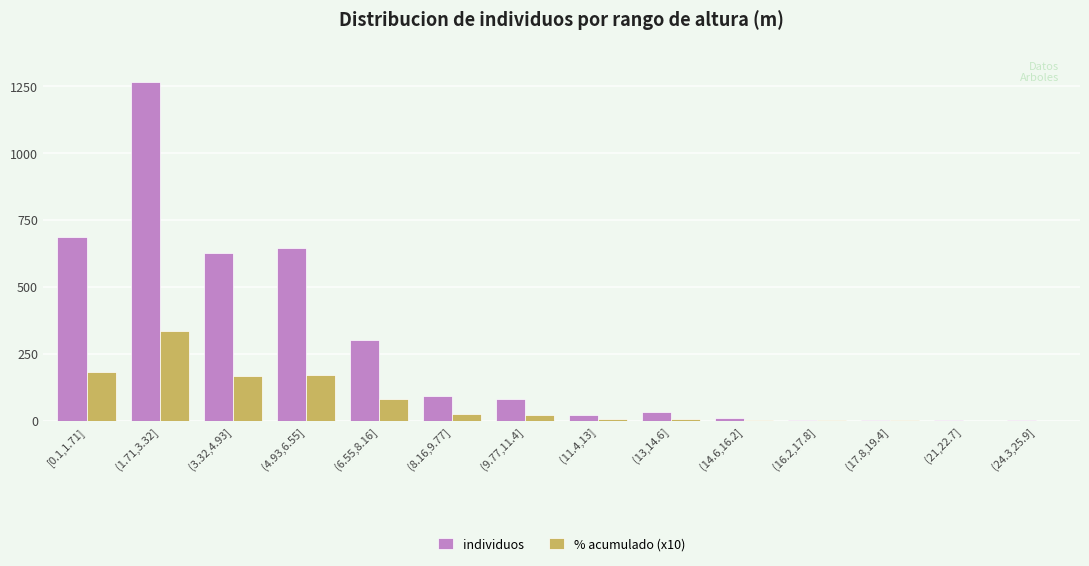

Is it true that % acumulado (x10) equals 6 at (11.4,13]?

True